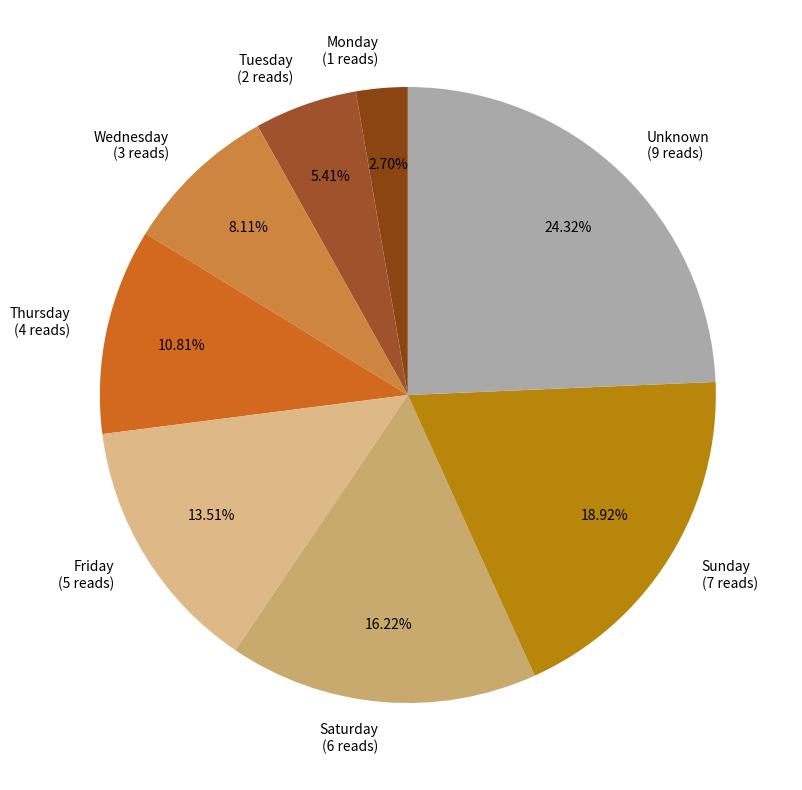

What is the ratio of the value at Wednesday to the value at Saturday?

0.5